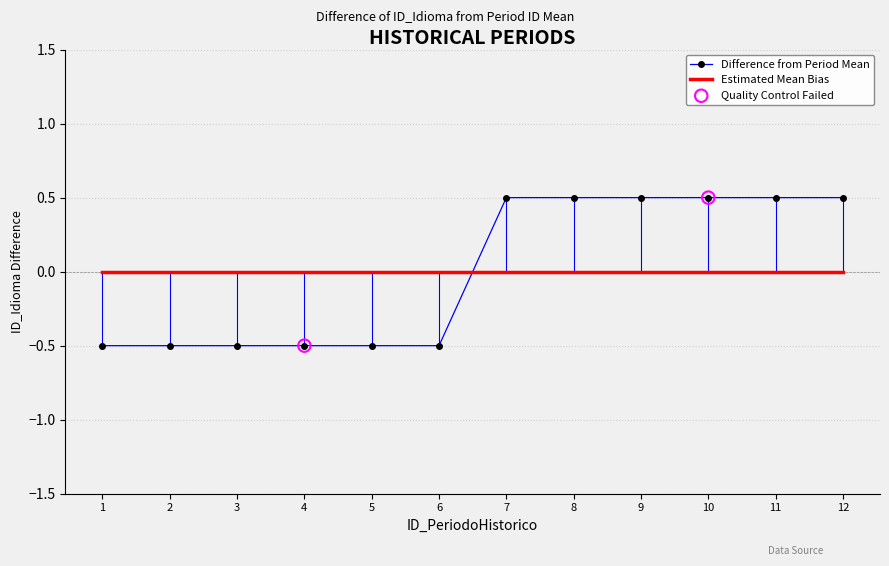

Between 6 and 9, which series saw the biggest shift?

Difference from Period Mean